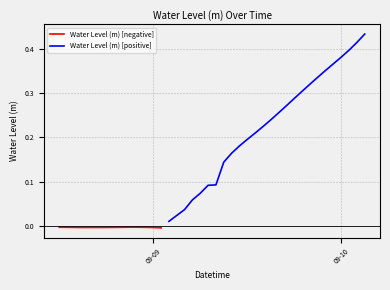

Rank the categories by value from lowest to highest.

2024-09-09 01:00:00, 2024-09-09 00:00:00, 2024-09-08 15:00:00, 2024-09-08 17:00:00, 2024-09-08 16:00:00, 2024-09-08 18:00:00, 2024-09-08 14:00:00, 2024-09-08 19:00:00, 2024-09-08 23:00:00, 2024-09-08 20:00:00, 2024-09-08 13:00:00, 2024-09-08 12:00:00, 2024-09-08 22:00:00, 2024-09-08 21:00:00, 2024-09-09 02:00:00, 2024-09-09 03:00:00, 2024-09-09 04:00:00, 2024-09-09 05:00:00, 2024-09-09 06:00:00, 2024-09-09 07:00:00, 2024-09-09 08:00:00, 2024-09-09 09:00:00, 2024-09-09 10:00:00, 2024-09-09 11:00:00, 2024-09-09 12:00:00, 2024-09-09 13:00:00, 2024-09-09 14:00:00, 2024-09-09 15:00:00, 2024-09-09 16:00:00, 2024-09-09 17:00:00, 2024-09-09 18:00:00, 2024-09-09 19:00:00, 2024-09-09 20:00:00, 2024-09-09 21:00:00, 2024-09-09 22:00:00, 2024-09-09 23:00:00, 2024-09-10 00:00:00, 2024-09-10 01:00:00, 2024-09-10 02:00:00, 2024-09-10 03:00:00